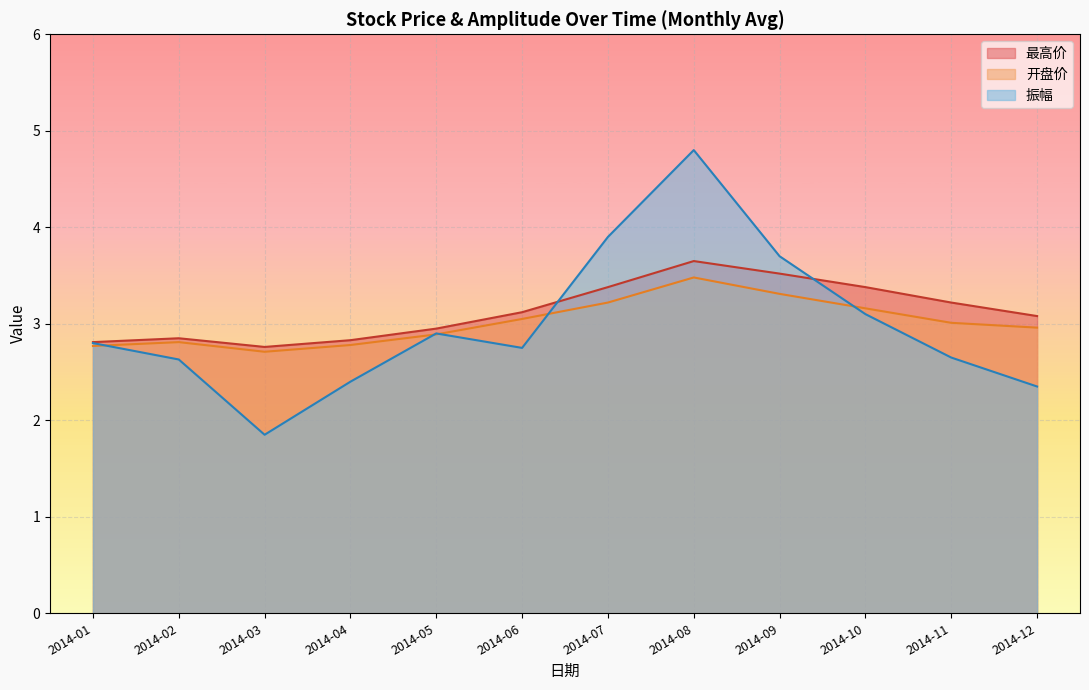

Which series has the largest range (max minus min)?

振幅